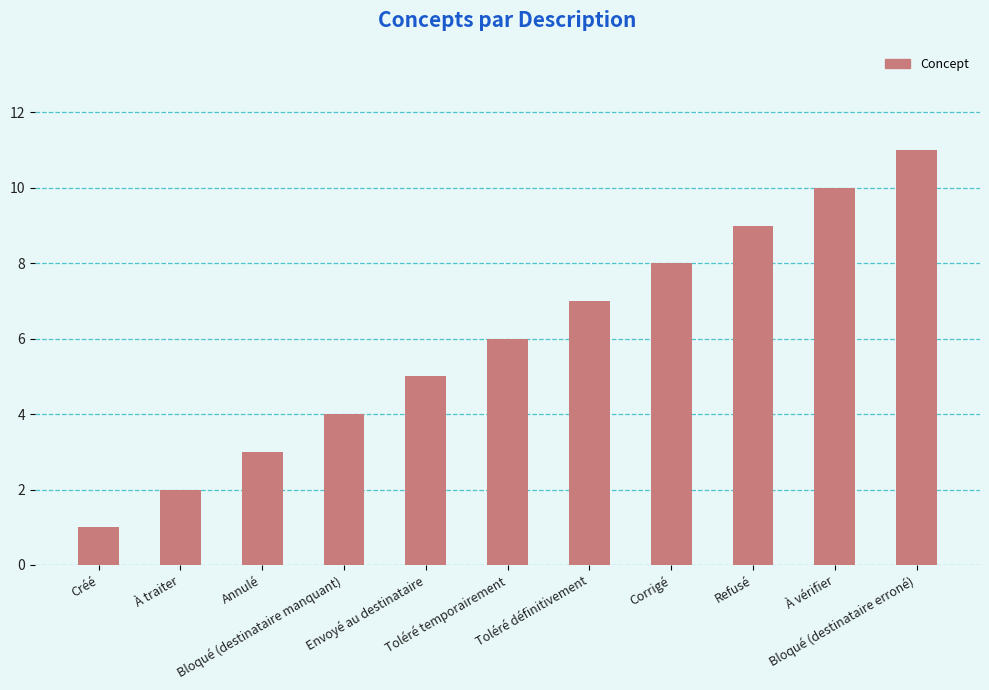

At which label is the value closest to 6?

Toléré temporairement